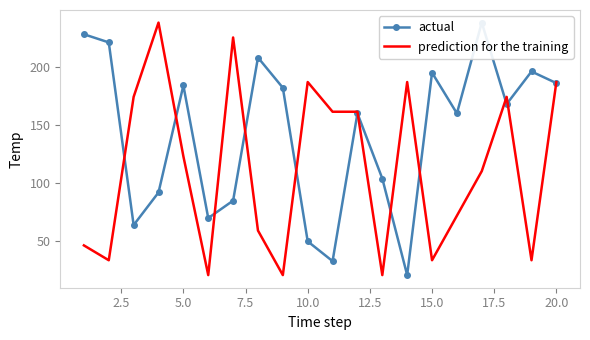

What is the minimum value for prediction for the training?

21.0